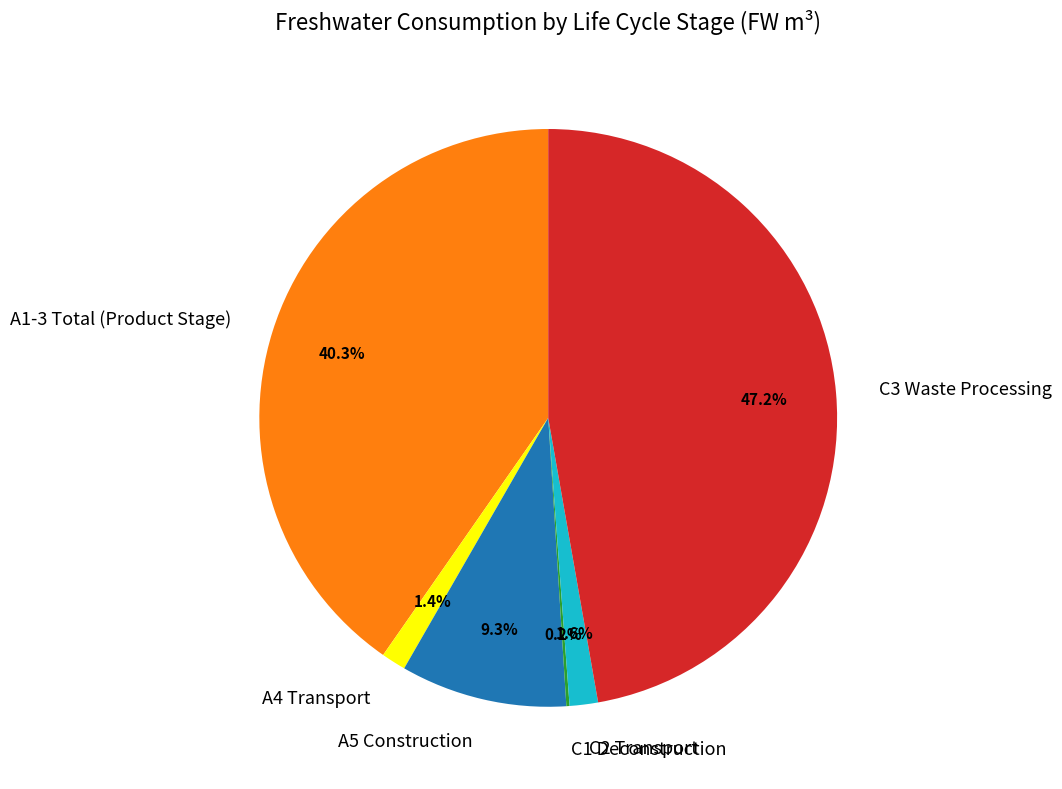

Is there any slice that represents more than half of the pie?

No